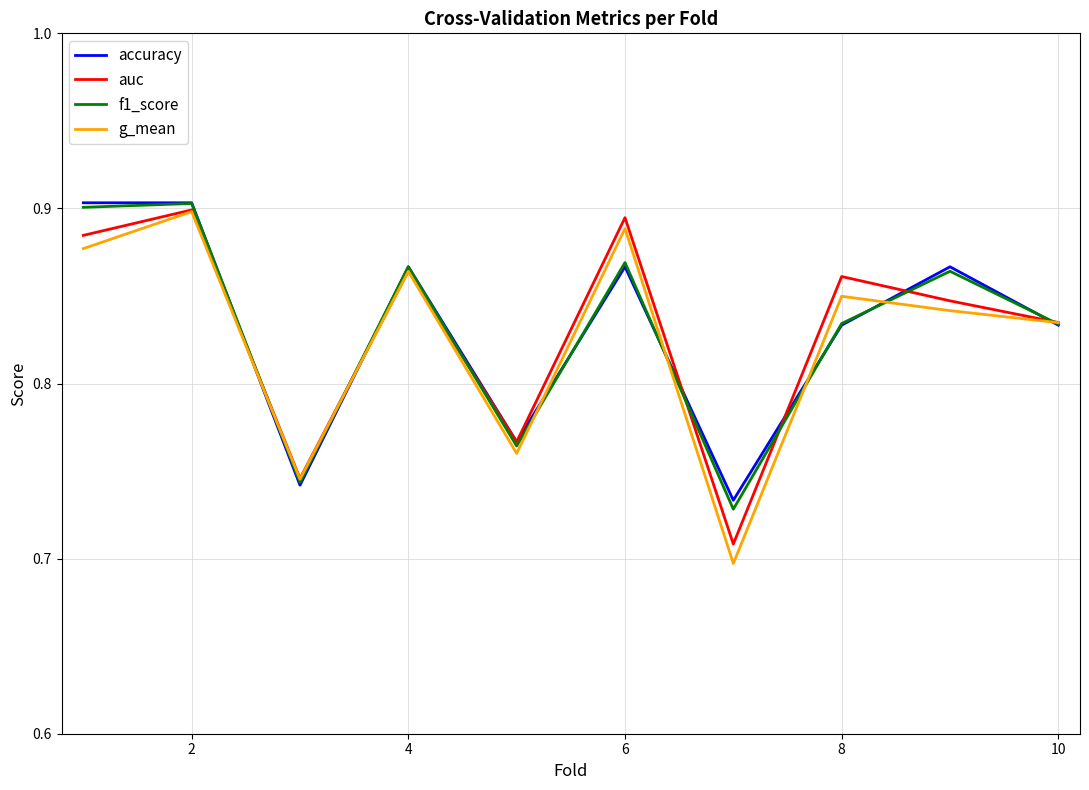

What is the difference between the maximum and minimum values in the f1_score series?

0.2